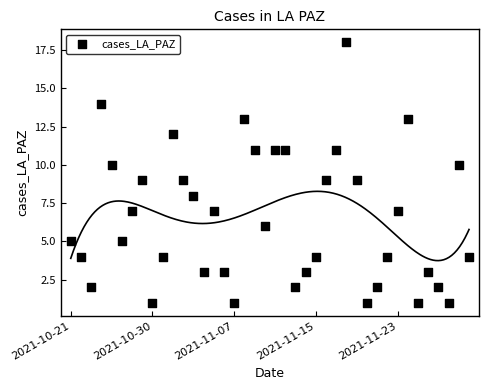

What is the range of Y values (max minus min)?

17